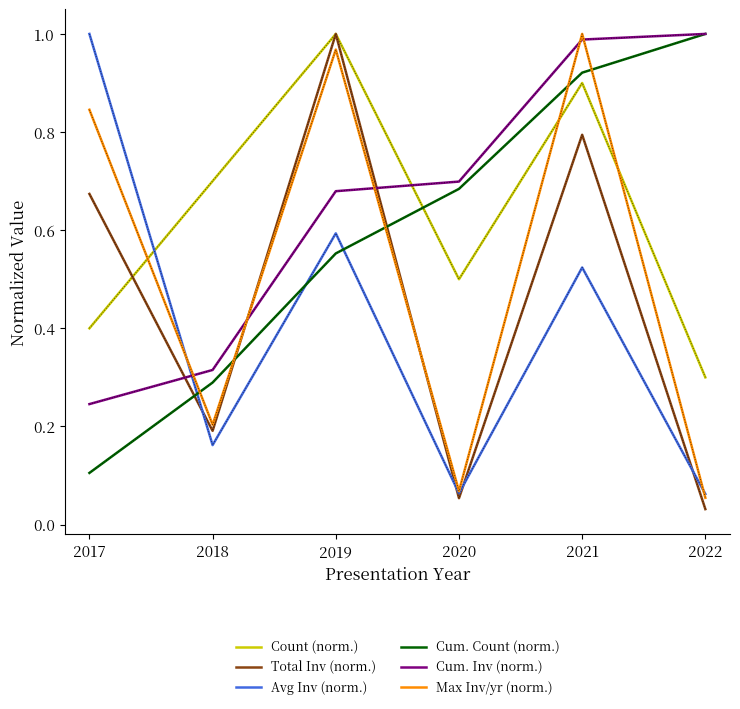

List the labels in order of Cum. Count (norm.) value, smallest first.

2017, 2018, 2019, 2020, 2021, 2022